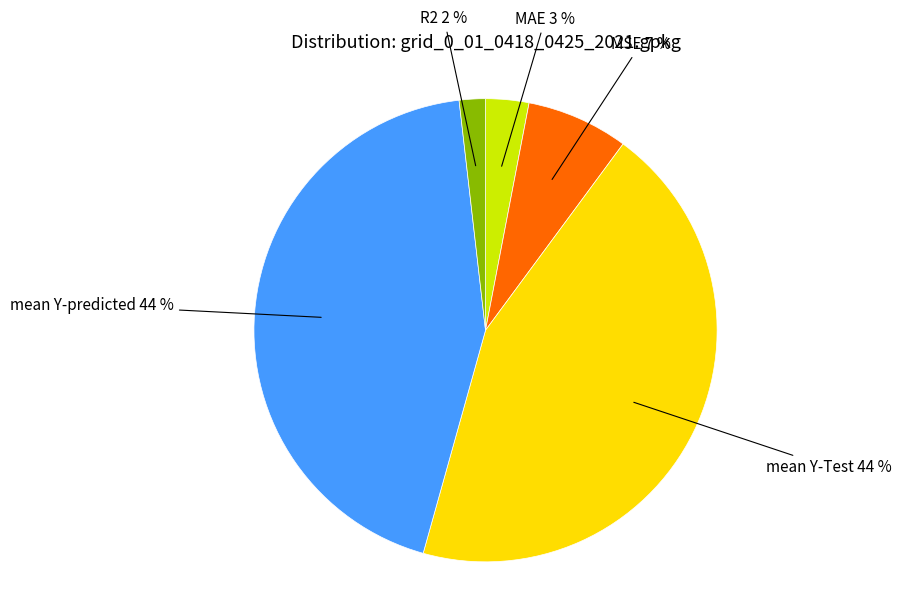

How many segments does this pie chart have?

5